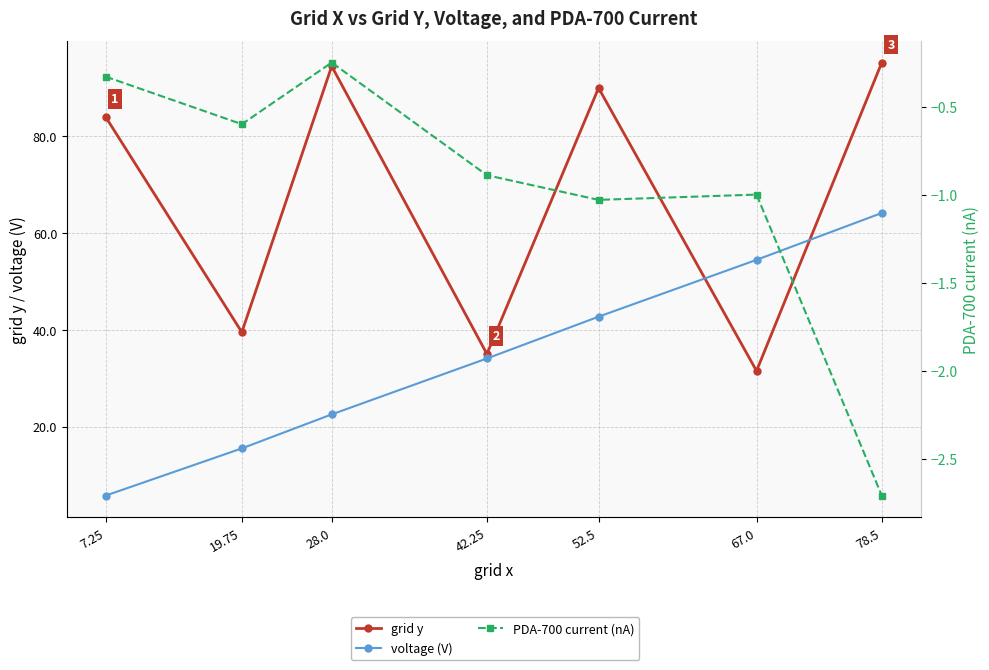

True or false: grid y and PDA-700 current (nA) intersect in this chart.

False